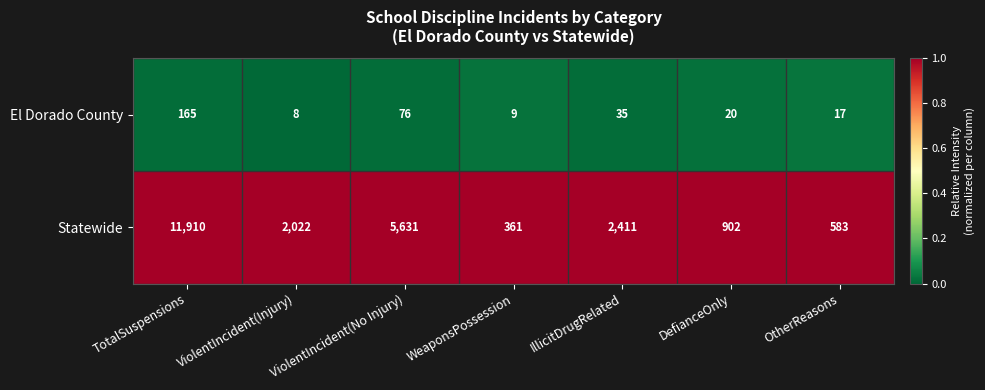

At which category is the sum across all series the highest?

TotalSuspensions